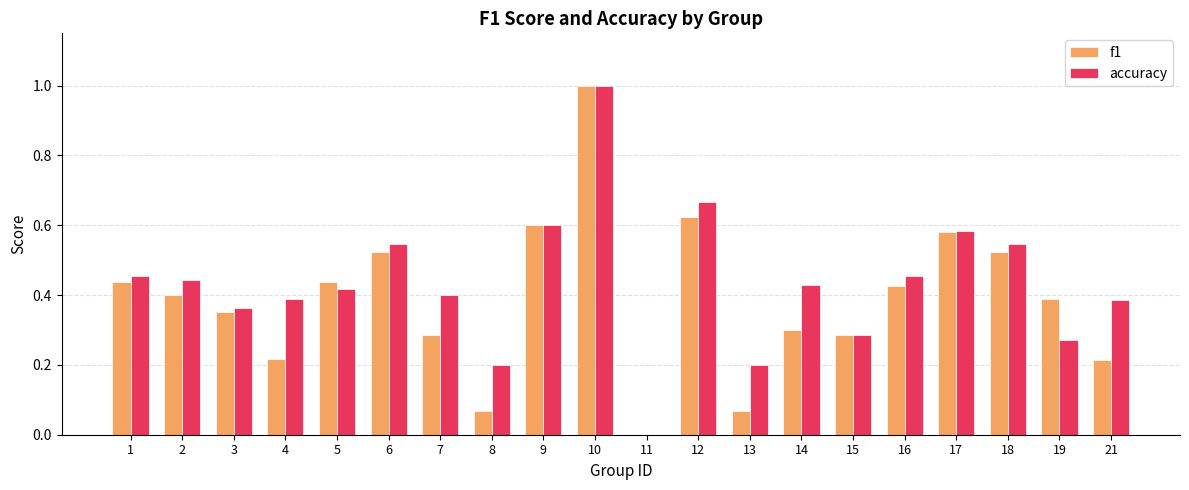

At which category is the sum across all series the highest?

10